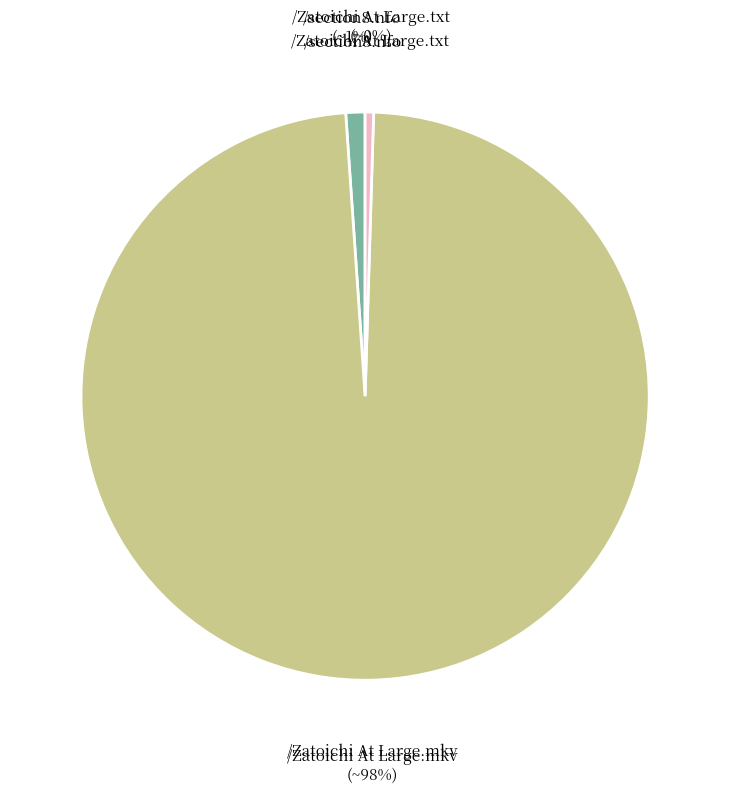

Does any single category account for the majority?

Yes